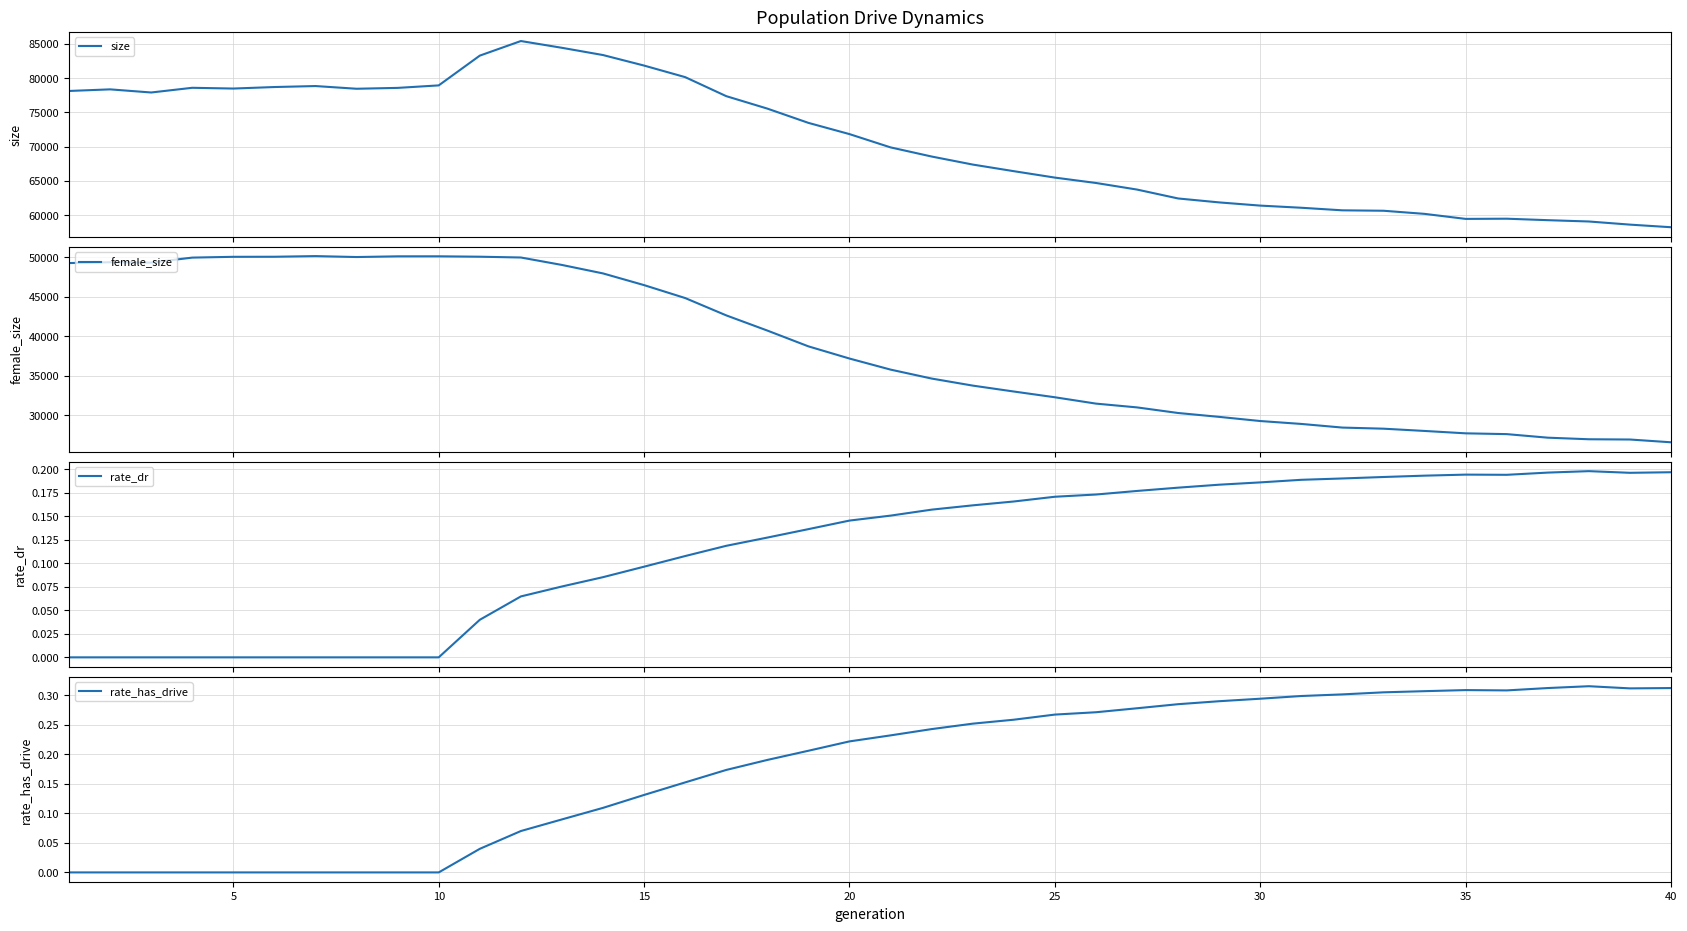

What is the lowest value of the size series?

58226